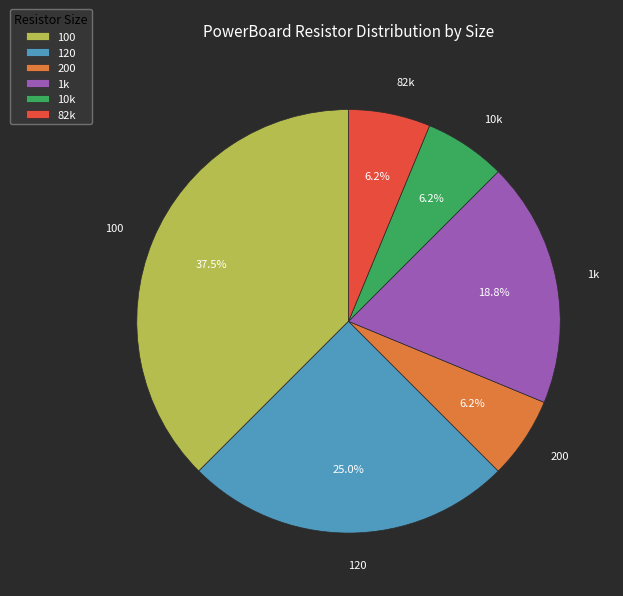

To the nearest percent, what is the difference between the largest and smallest slice percentages?

31%